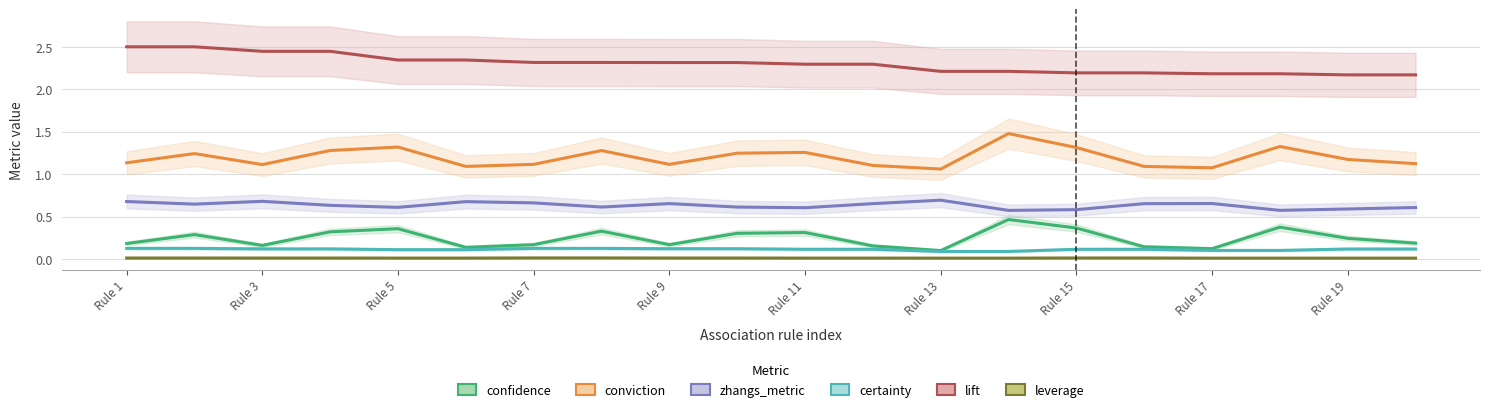

Which has a higher value, 12 or Rule 19?

Rule 19